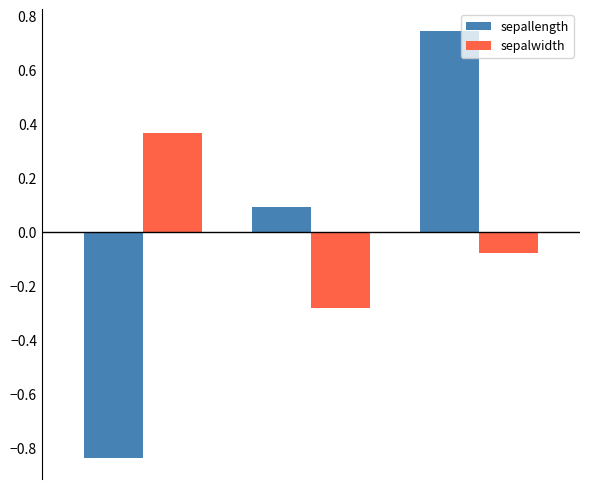

At how many categories does at least one series exceed 0?

3